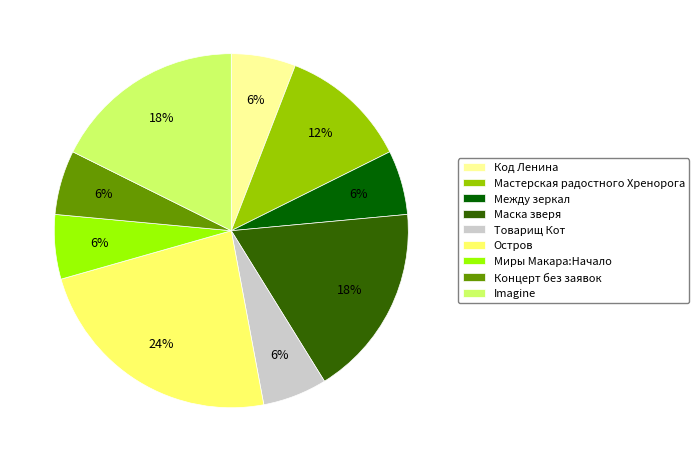

What is the ratio of the value at Концерт без заявок to the value at Между зеркал?

1.0